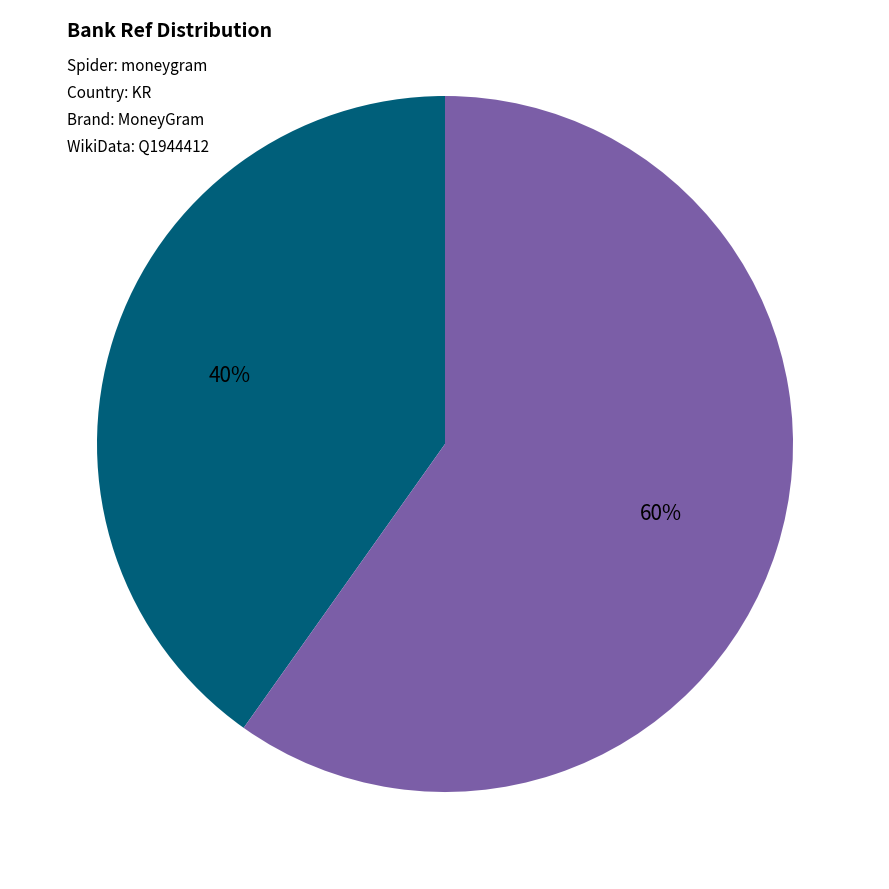

To the nearest percent, what is the difference between the largest and smallest slice percentages?

20%